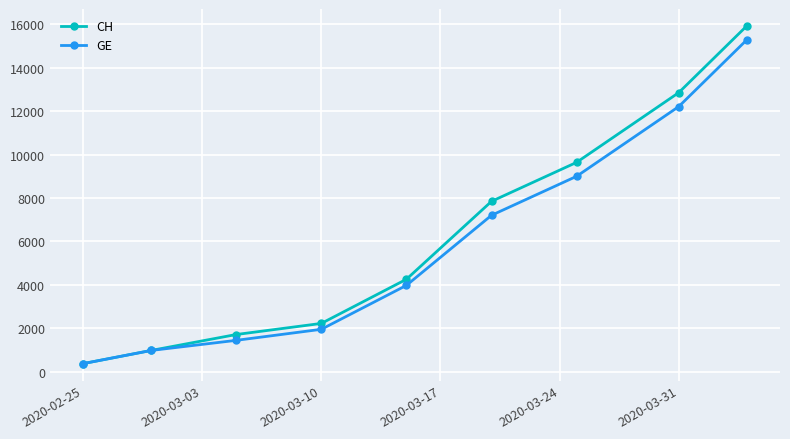

Reading left to right, what are all the values shown in this chart?

CH: 375	981	1715	2226	4259	7847	9642	12852	15926
GE: 375	981	1447	1955	3978	7205	9000	12210	15284